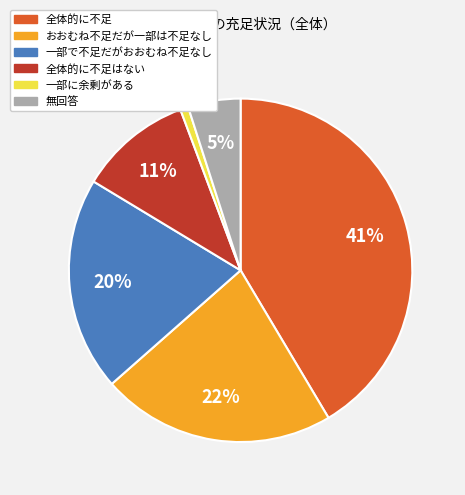

How many segments does this pie chart have?

6